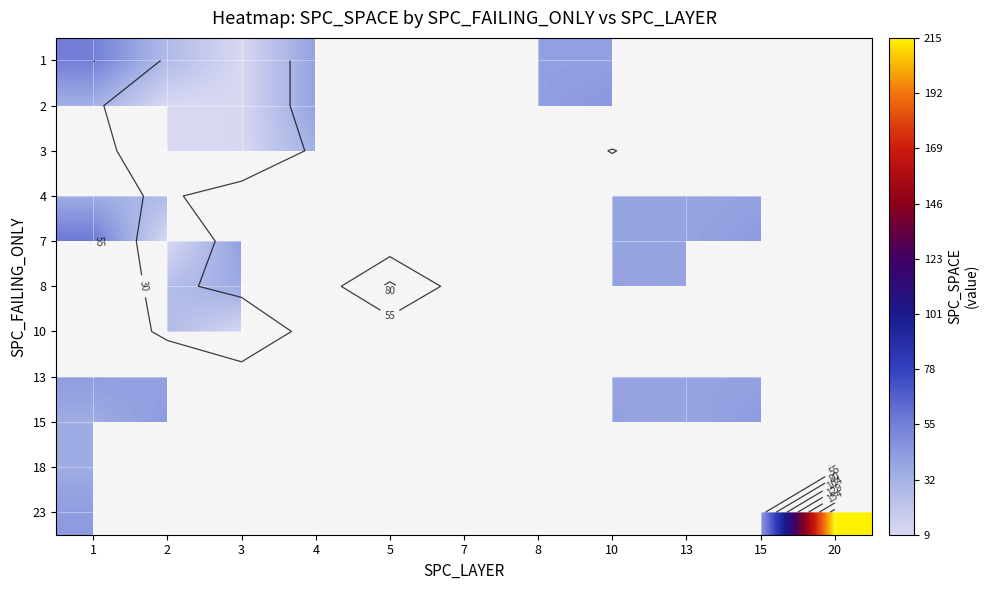

At which category is the sum across all series the highest?

10